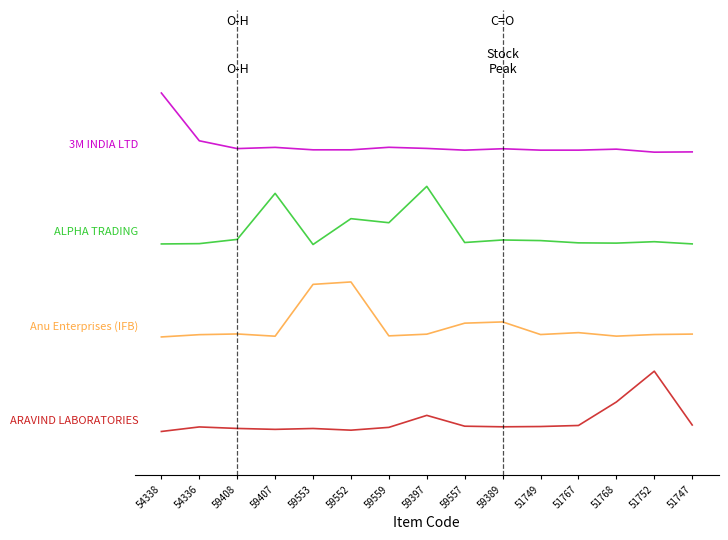

What is the label of the 8th point from the right?

59397